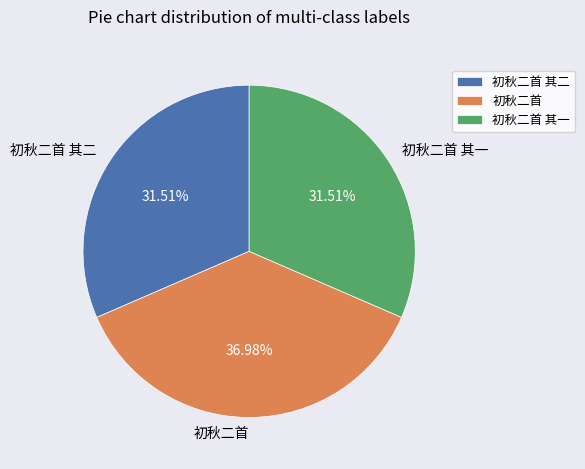

What percentage is the 初秋二首 其一 slice, to the nearest percent?

32%